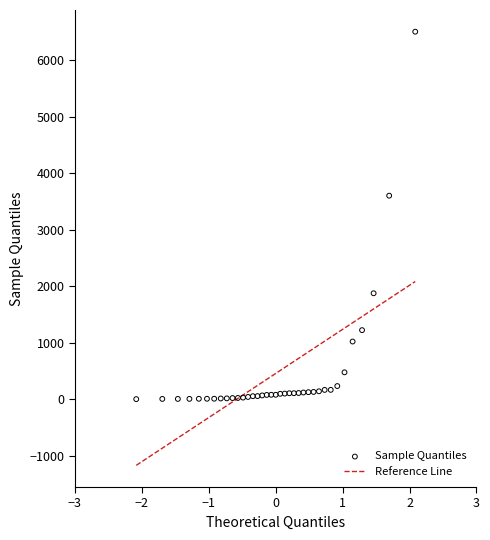

What Y value in the scatter plot is closest to 3251?

3600.0